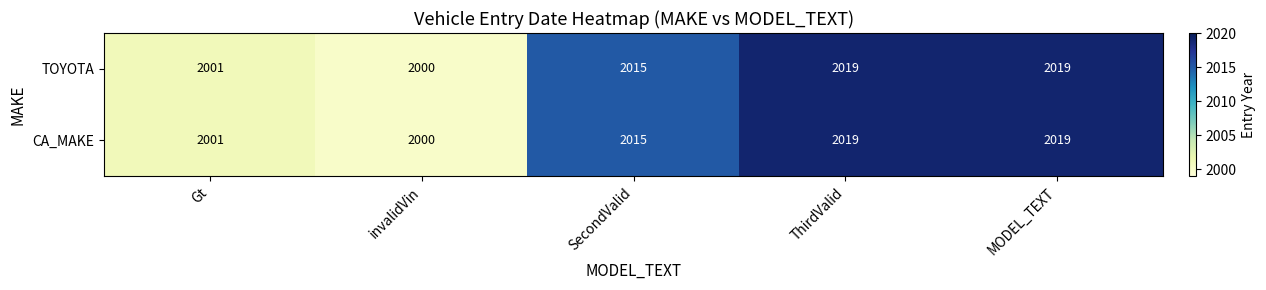

At how many categories does at least one series exceed 2013?

3